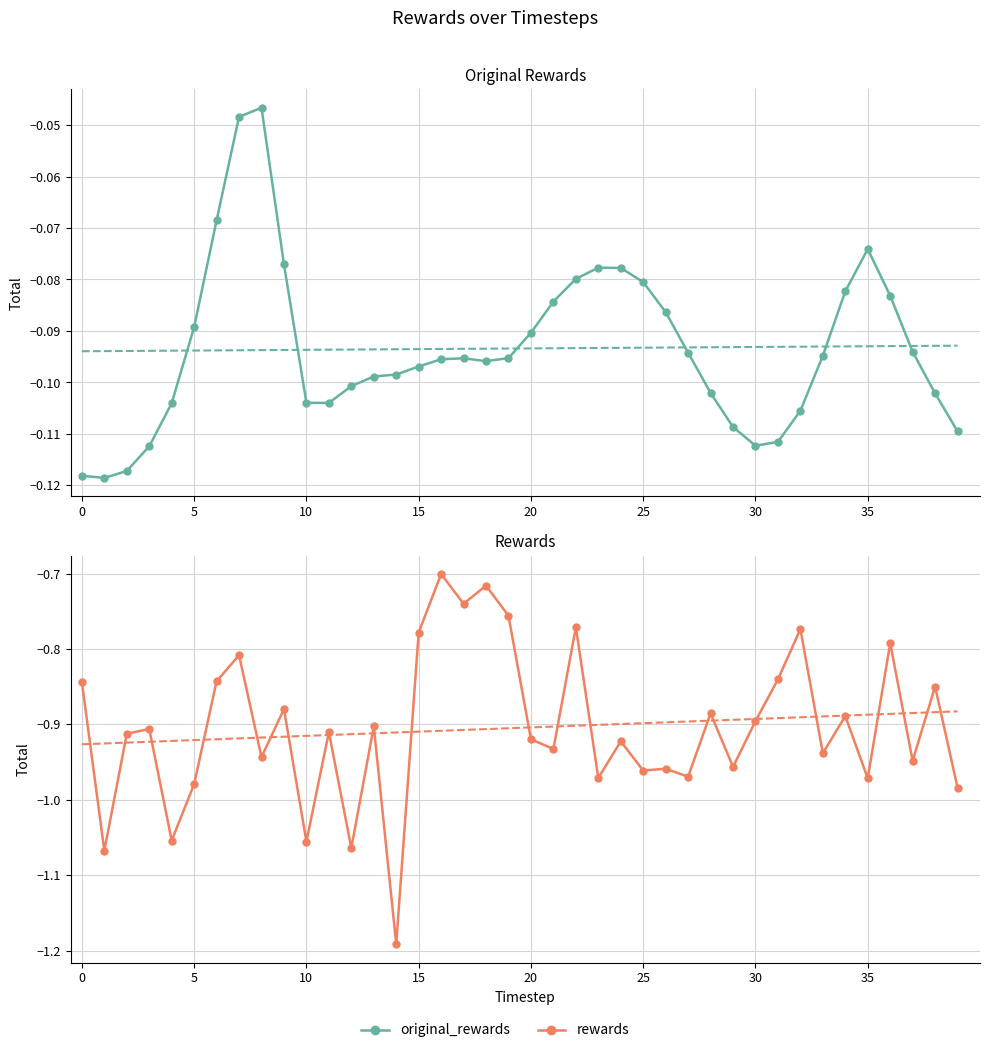

Reading left to right, extract all data points from this chart.

original_rewards: -0.1	-0.1	-0.1	-0.1	-0.1	-0.1	-0.1	-0.0	-0.0	-0.1	-0.1	-0.1	-0.1	-0.1	-0.1	-0.1	-0.1	-0.1	-0.1	-0.1	-0.1	-0.1	-0.1	-0.1	-0.1	-0.1	-0.1	-0.1	-0.1	-0.1	-0.1	-0.1	-0.1	-0.1	-0.1	-0.1	-0.1	-0.1	-0.1	-0.1
rewards: -0.8	-1.1	-0.9	-0.9	-1.1	-1.0	-0.8	-0.8	-0.9	-0.9	-1.1	-0.9	-1.1	-0.9	-1.2	-0.8	-0.7	-0.7	-0.7	-0.8	-0.9	-0.9	-0.8	-1.0	-0.9	-1.0	-1.0	-1.0	-0.9	-1.0	-0.9	-0.8	-0.8	-0.9	-0.9	-1.0	-0.8	-0.9	-0.8	-1.0